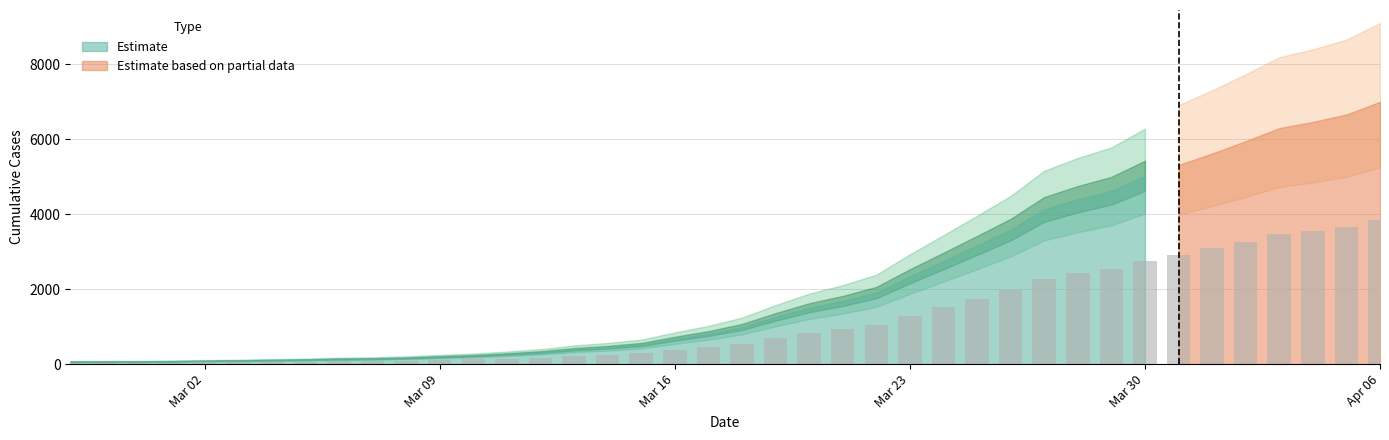

How many bars are there in total?

40